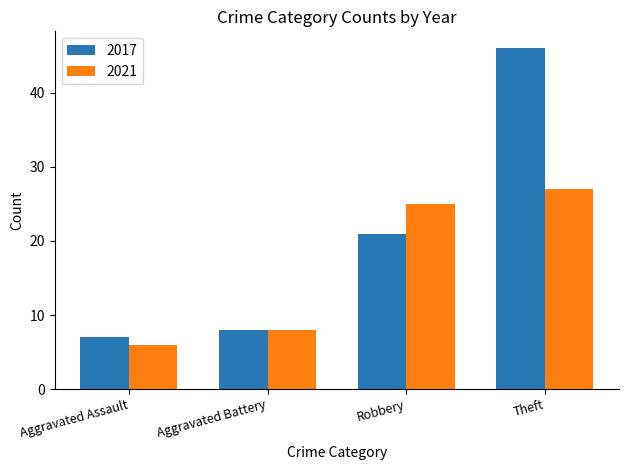

What value does the 2021 series have at Theft, to the nearest 5?

25